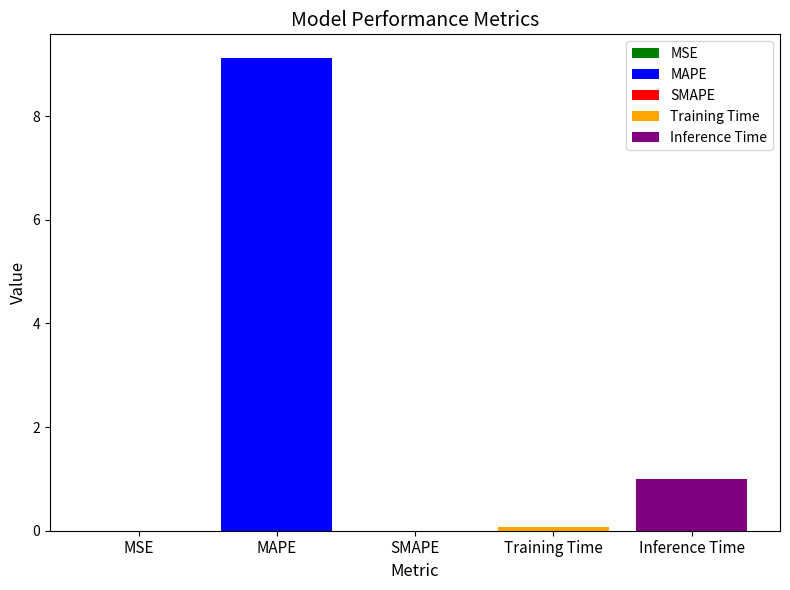

What is the average value?

2.0